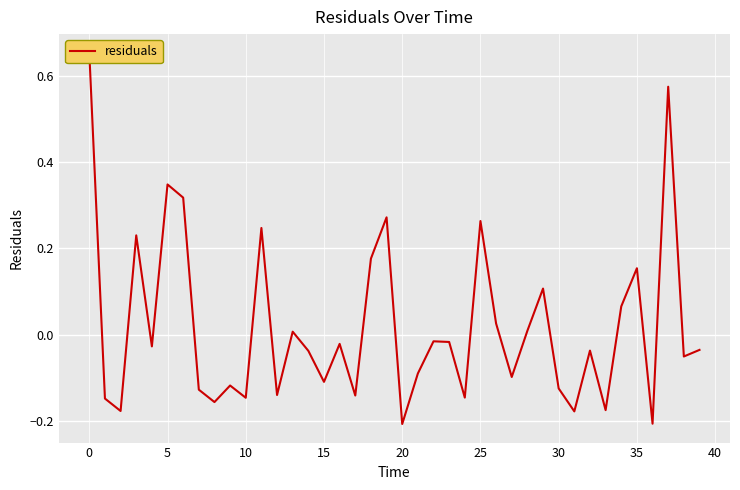

What is the difference between the second highest and second lowest values?

0.8